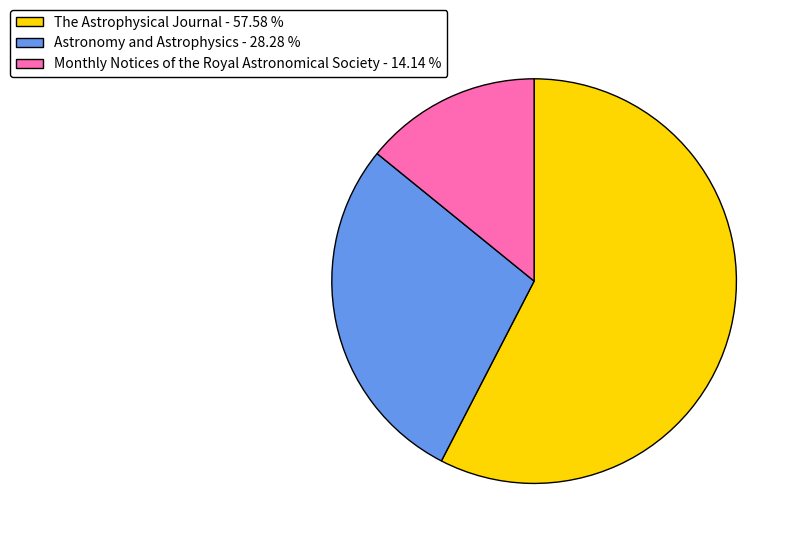

The Astronomy and Astrophysics slice represents 28% of the pie. True or false?

True